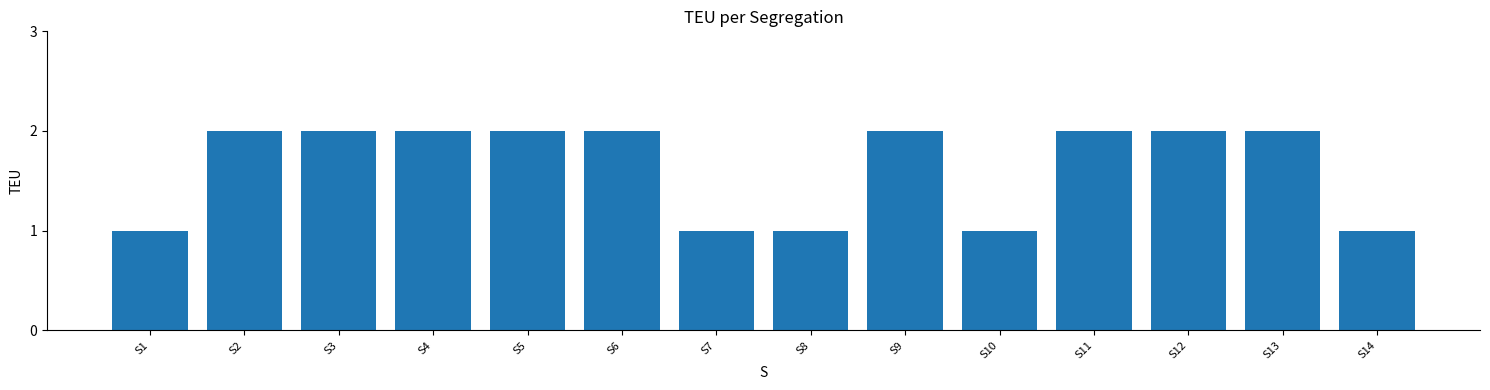

True or false: the data shows 2 at S4.

True